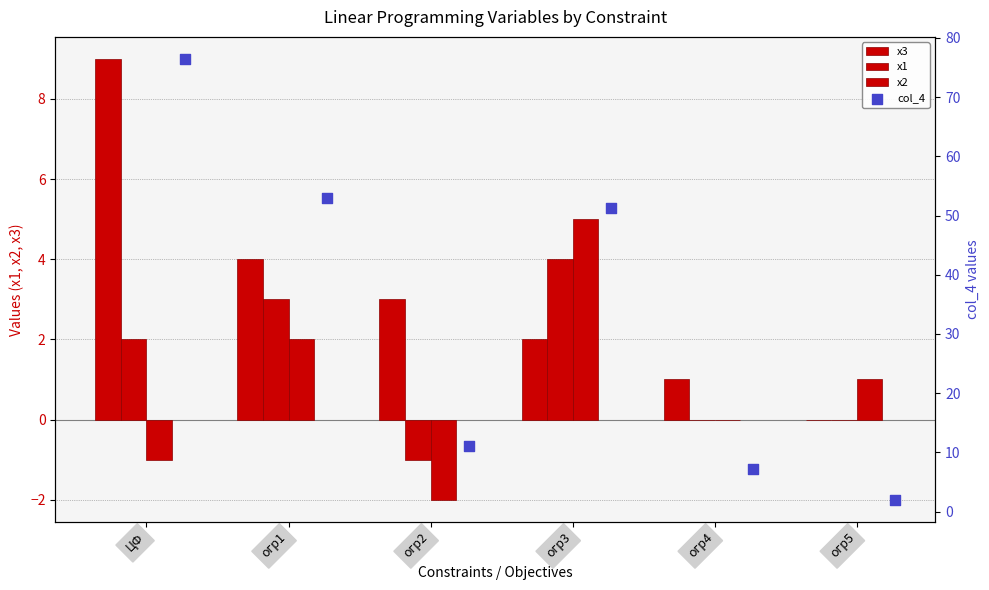

Is the value of col_4 at огр5 greater than the value of х3 at ЦФ?

No